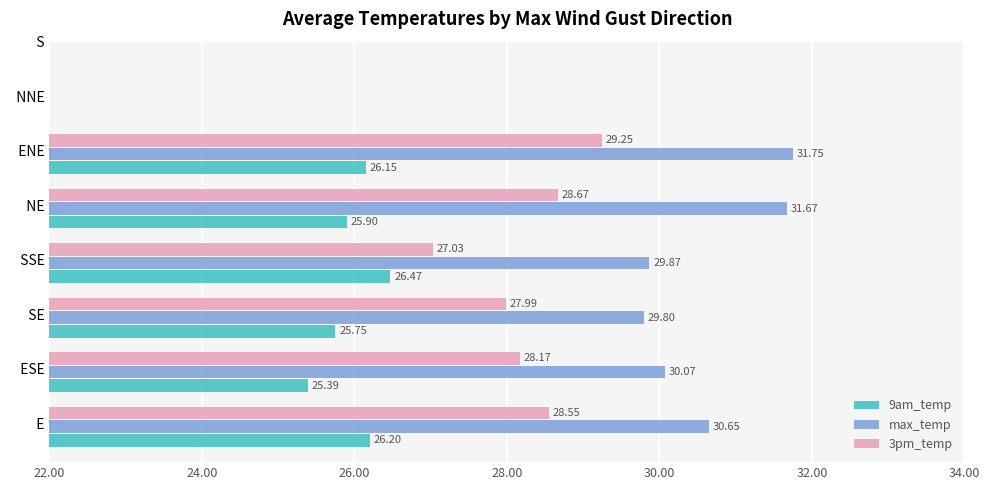

Where is 9am_temp nearest to the value 25?

  ESE